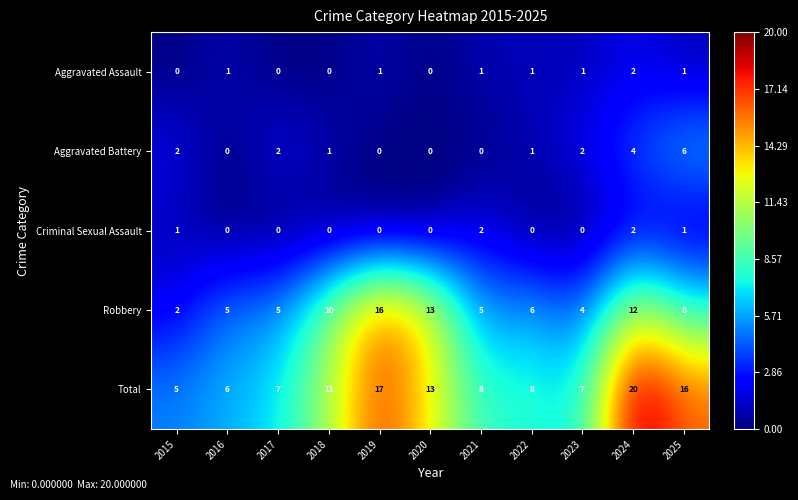

At 2021, list the series in order from largest to smallest.

Total, Robbery, Criminal Sexual Assault, Aggravated Assault, Aggravated Battery